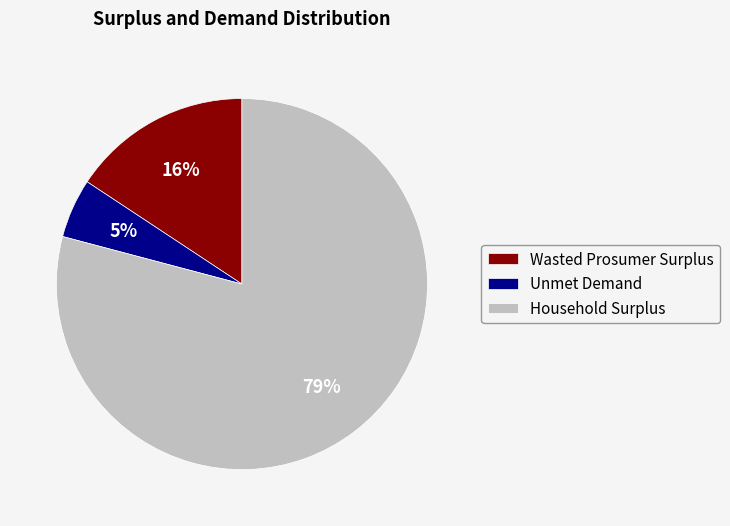

Which slice is the largest?

Household Surplus